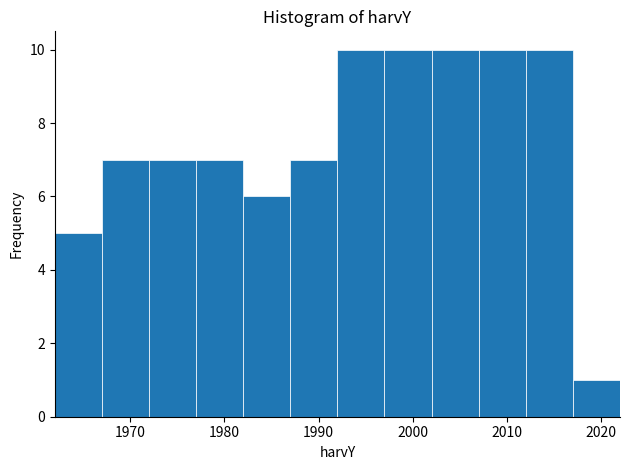

Reading left to right, transcribe this chart: for each bar, give the range it covers on the x-axis and its height. The values are not printed on the chart, so give them approximately, as read against the axis.

1962 to 1967: 5
1967 to 1972: 7
1972 to 1977: 7
1977 to 1982: 7
1982 to 1987: 6
1987 to 1992: 7
1992 to 1997: 10
1997 to 2002: 10
2002 to 2007: 10
2007 to 2012: 10
2012 to 2017: 10
2017 to 2022: 1